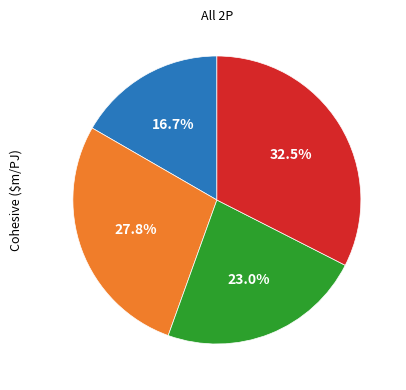

Is there a majority slice in this chart?

No